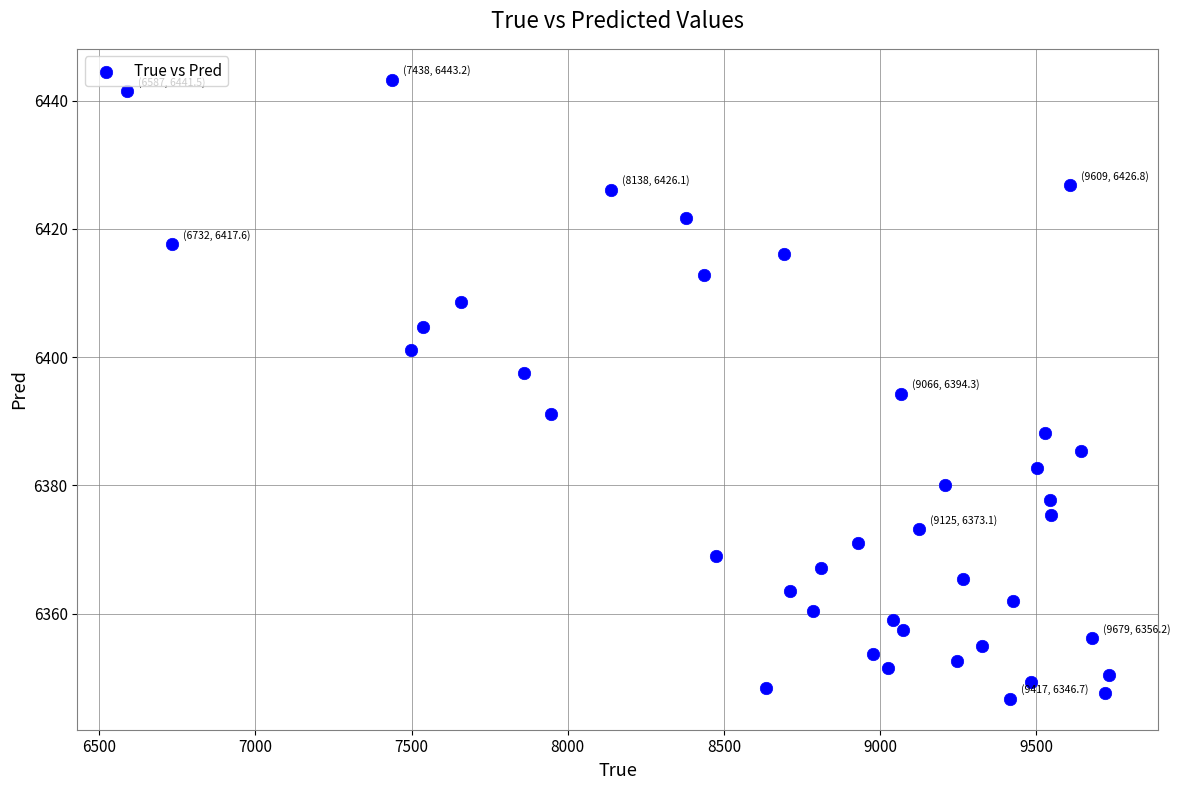

What is the range of Y values (max minus min)?

96.5